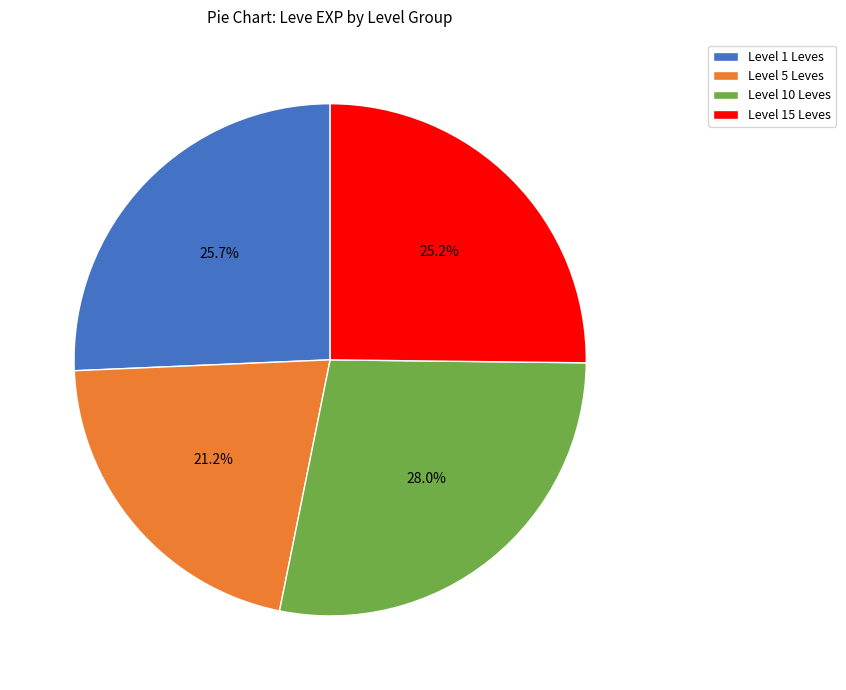

Does any single category account for the majority?

No